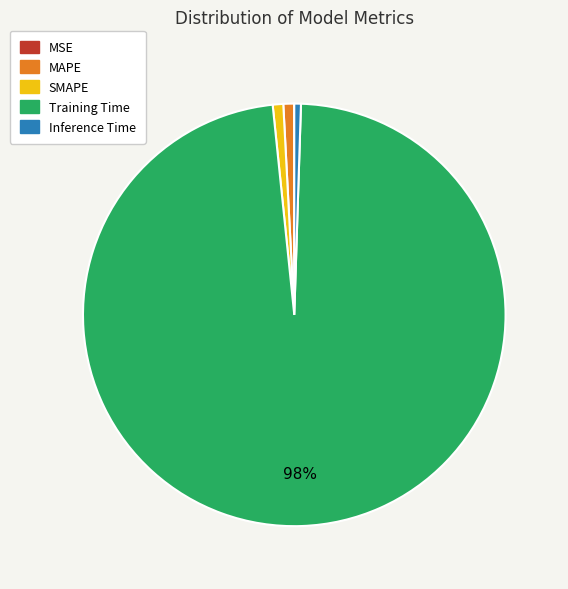

Is the sum of Inference Time and Training Time greater than half?

Yes